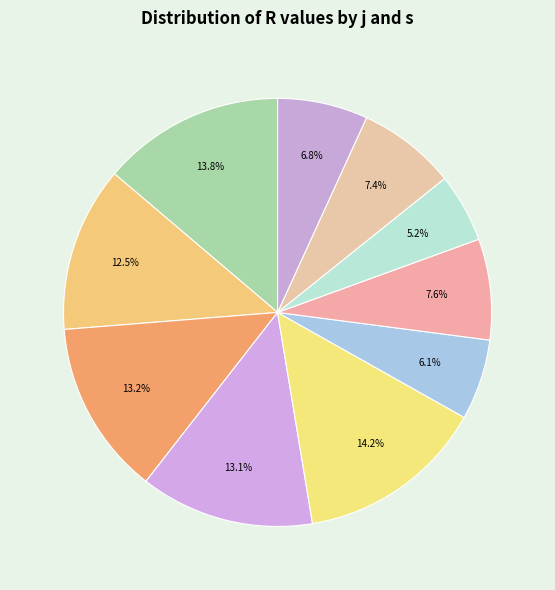

How many segments does this pie chart have?

10